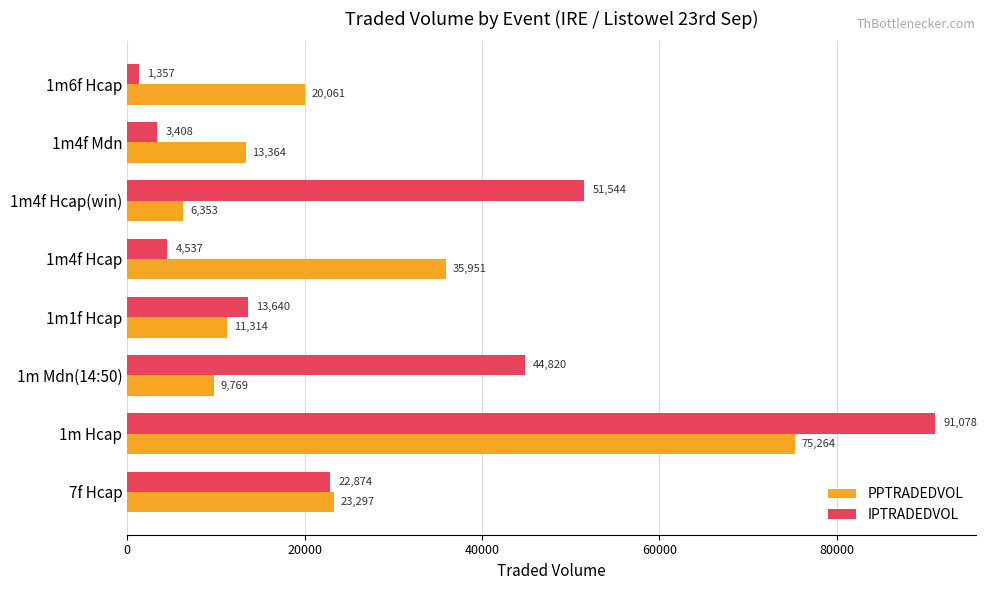

Count the number of categories in the chart.

8